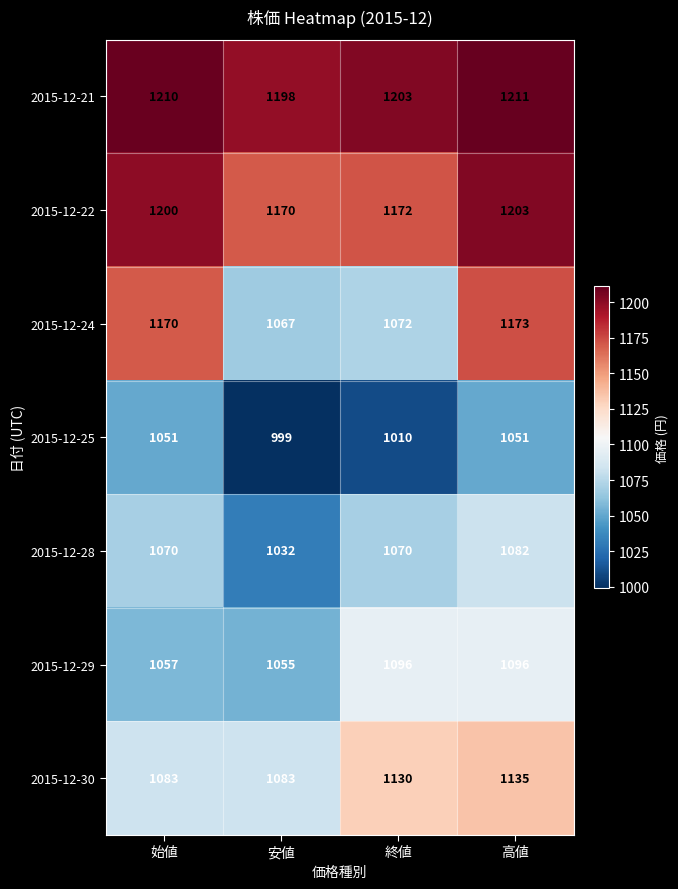

Where is 2015-12-29 nearest to the value 1075?

始値